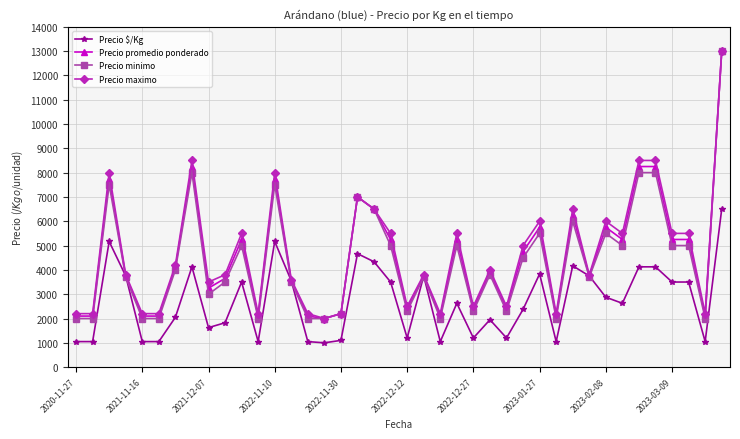

True or false: Precio minimo has more than 2 points higher than both neighbors.

True